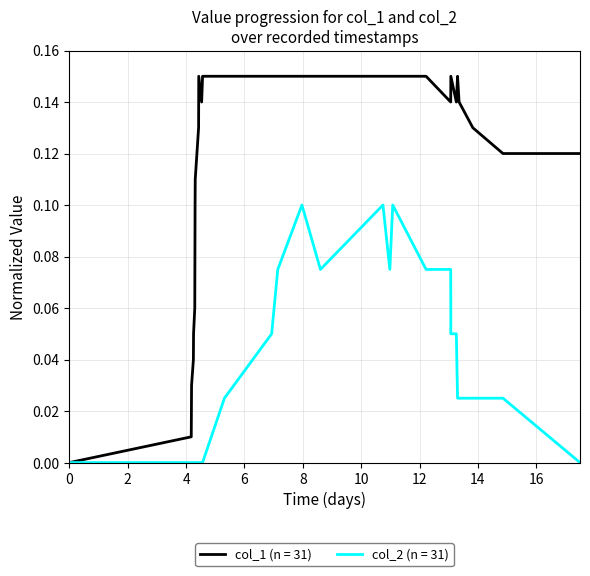

Which series has the largest range (max minus min)?

col_1 (n = 31)